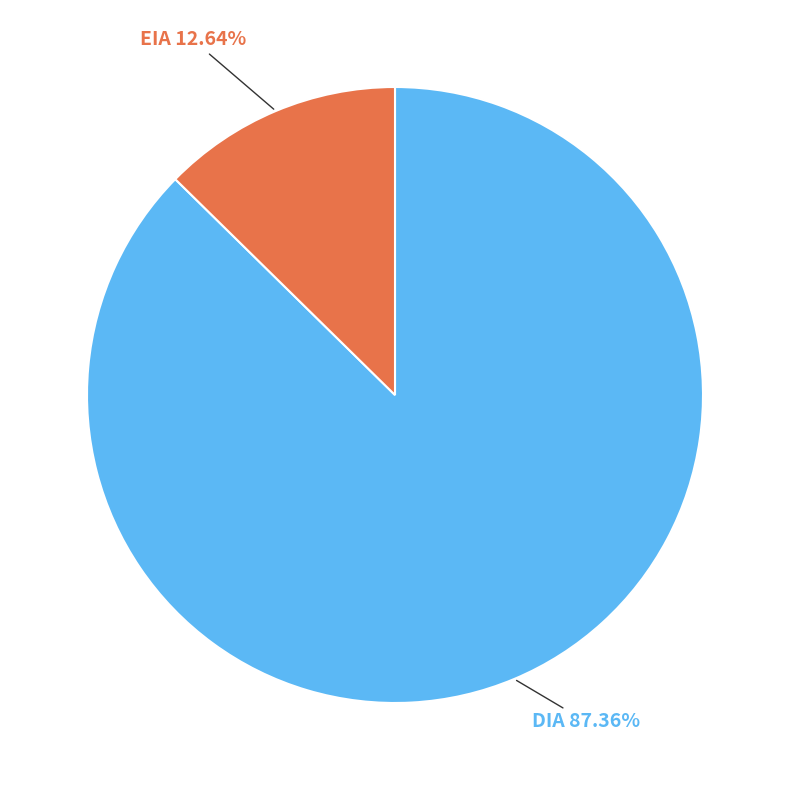

Does any single category account for the majority?

Yes